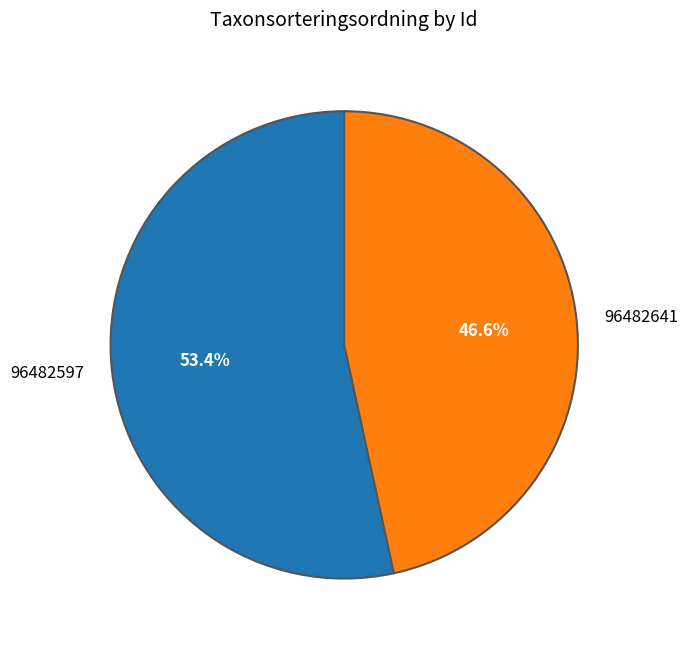

Rank the categories by value from highest to lowest.

96482597, 96482641